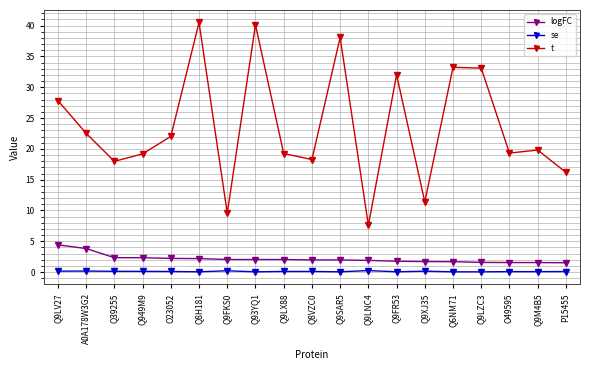

Is it true that se equals 0.1 at Q8VZC0?

True